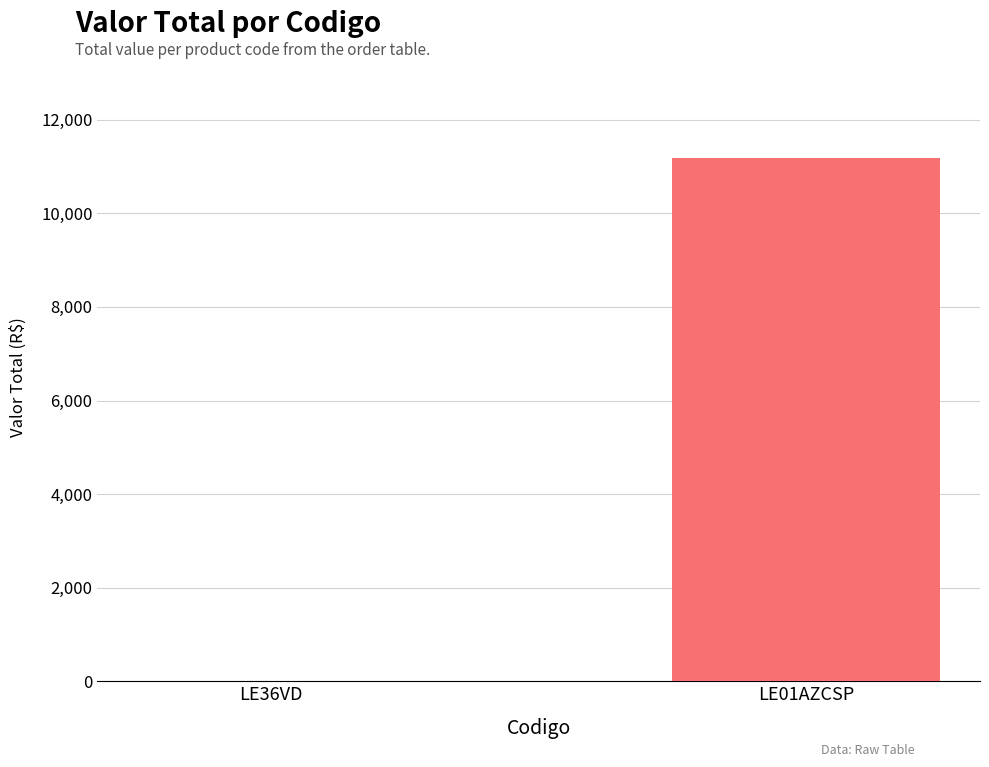

How many categories are shown in the chart?

2